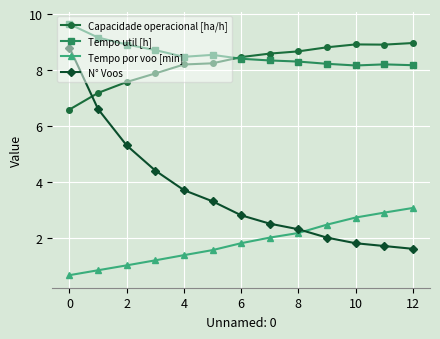

Which series has the widest spread of values?

N° Voos